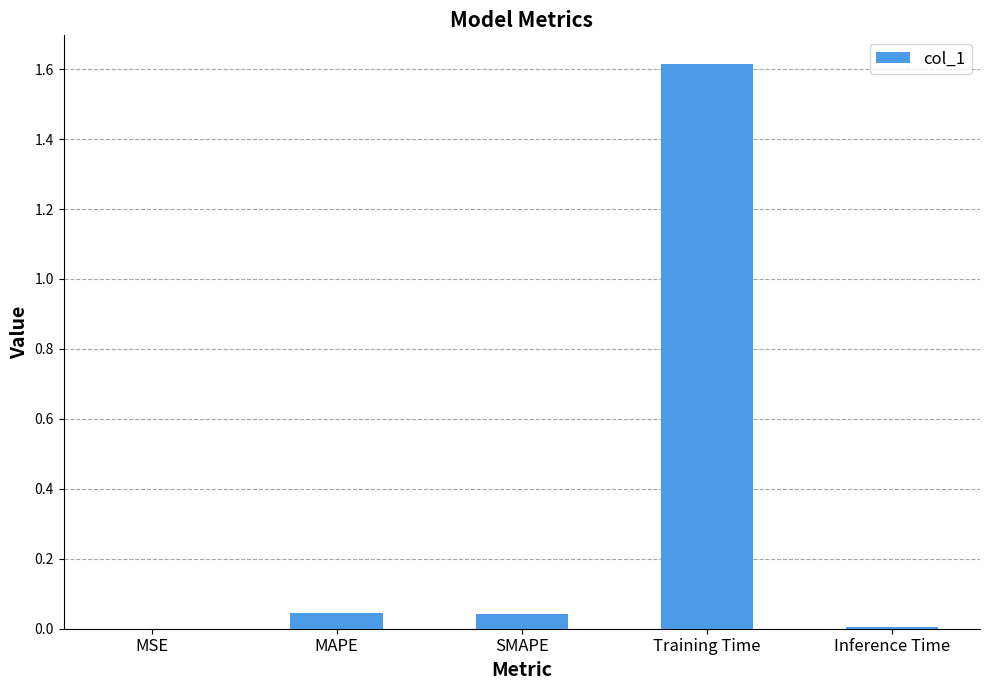

What is the approximate value at Training Time?

1.6